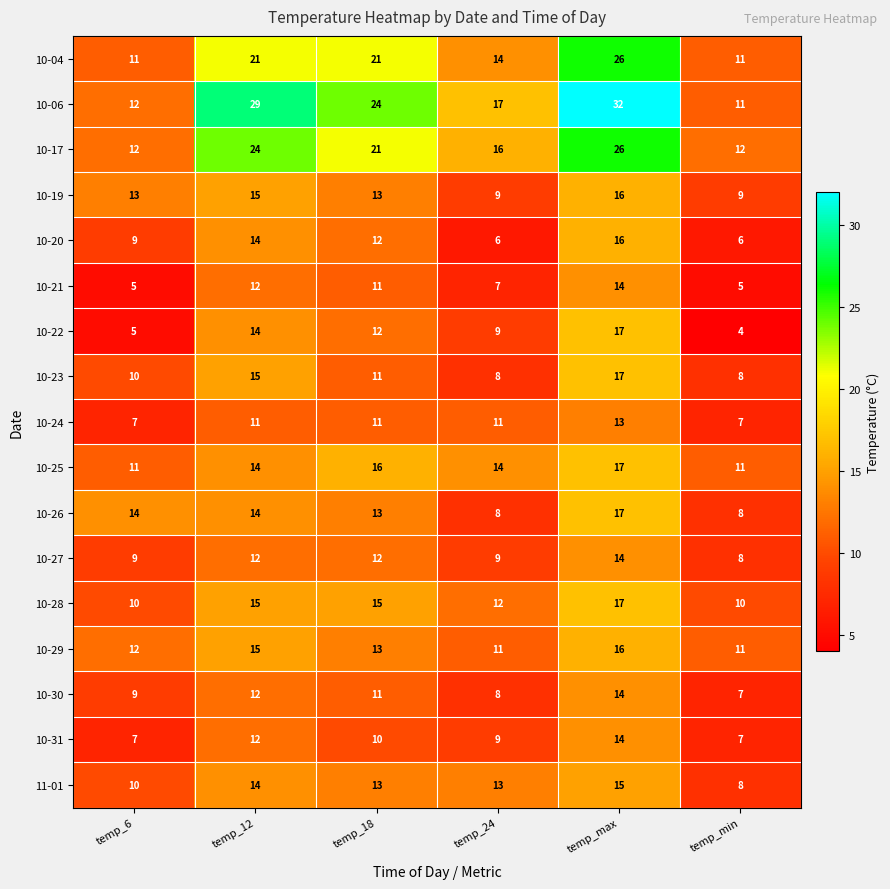

What is the total value across all series at temp_24?

181